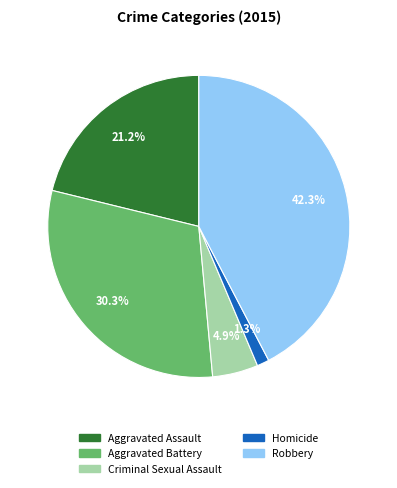

Which has a higher value, Robbery or Homicide?

Robbery